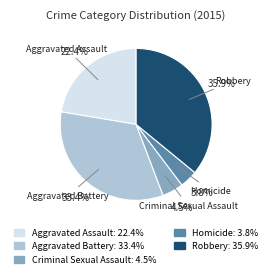

To the nearest percent, what is the difference between the Aggravated Battery and Aggravated Assault slice percentages?

11%